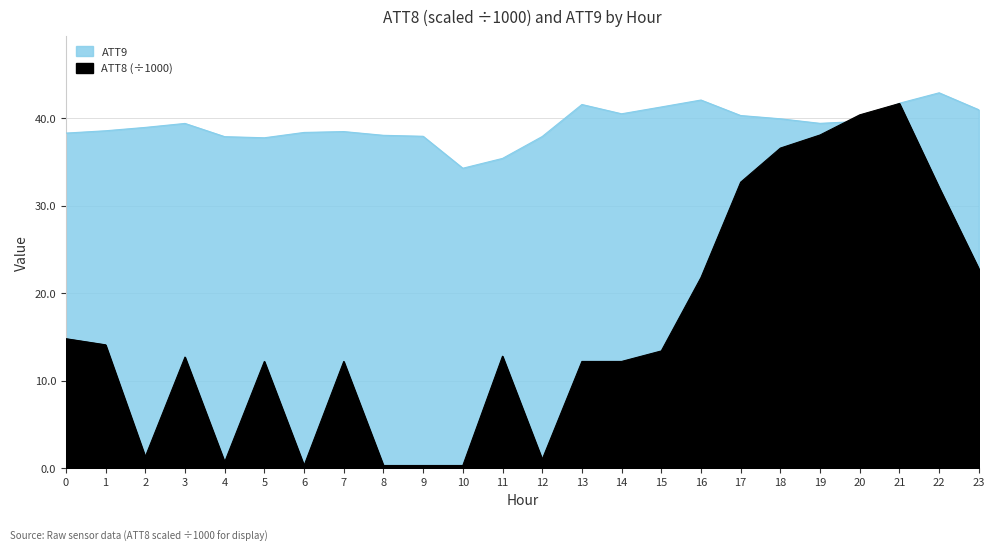

At how many categories does at least one series exceed 2?

24